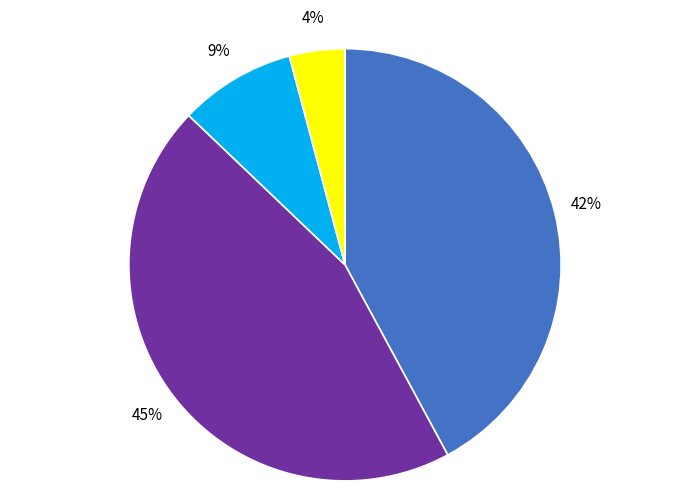

To the nearest percent, what is the average slice percentage?

25%